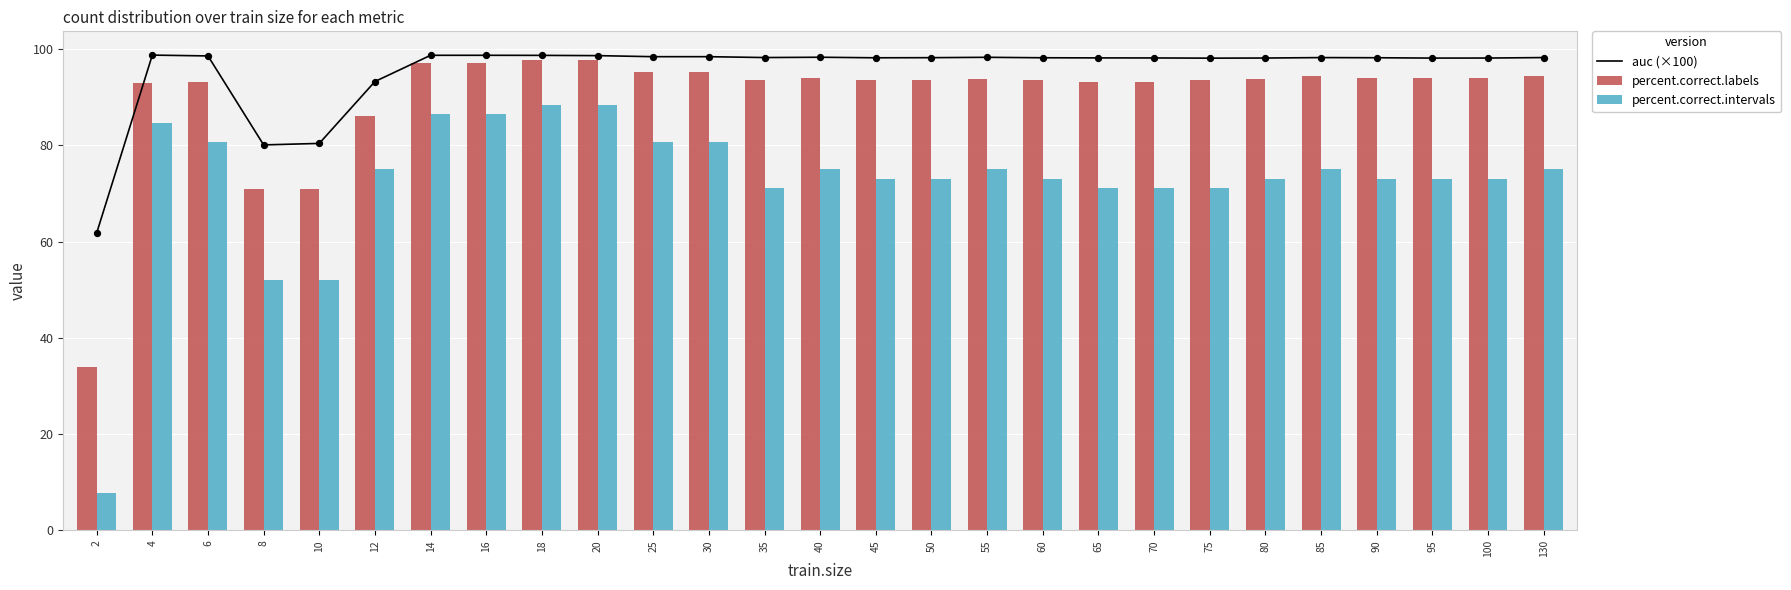

Which series contains the lowest Y value?

percent.correct.intervals